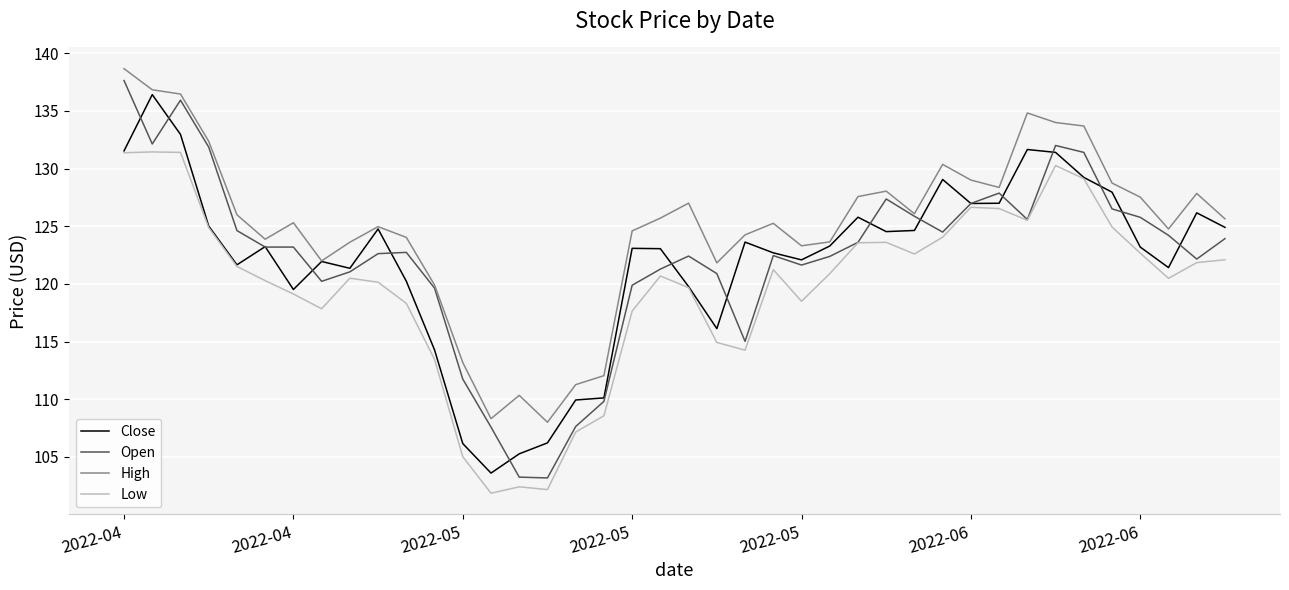

What is the average value of the High series?

125.0